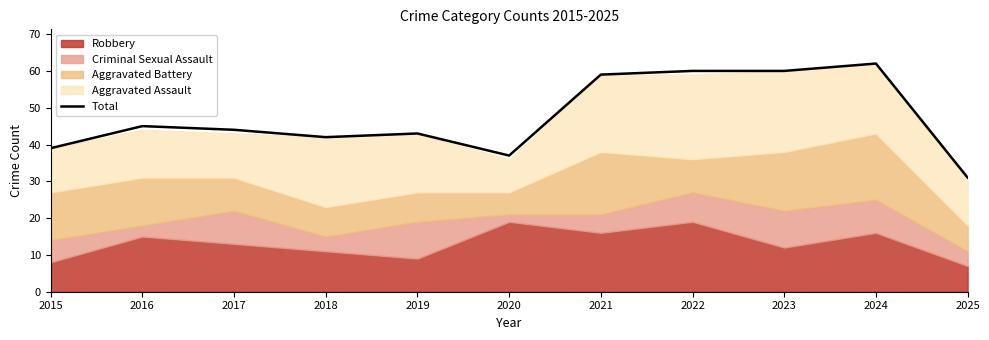

What is the sum of all values?

522